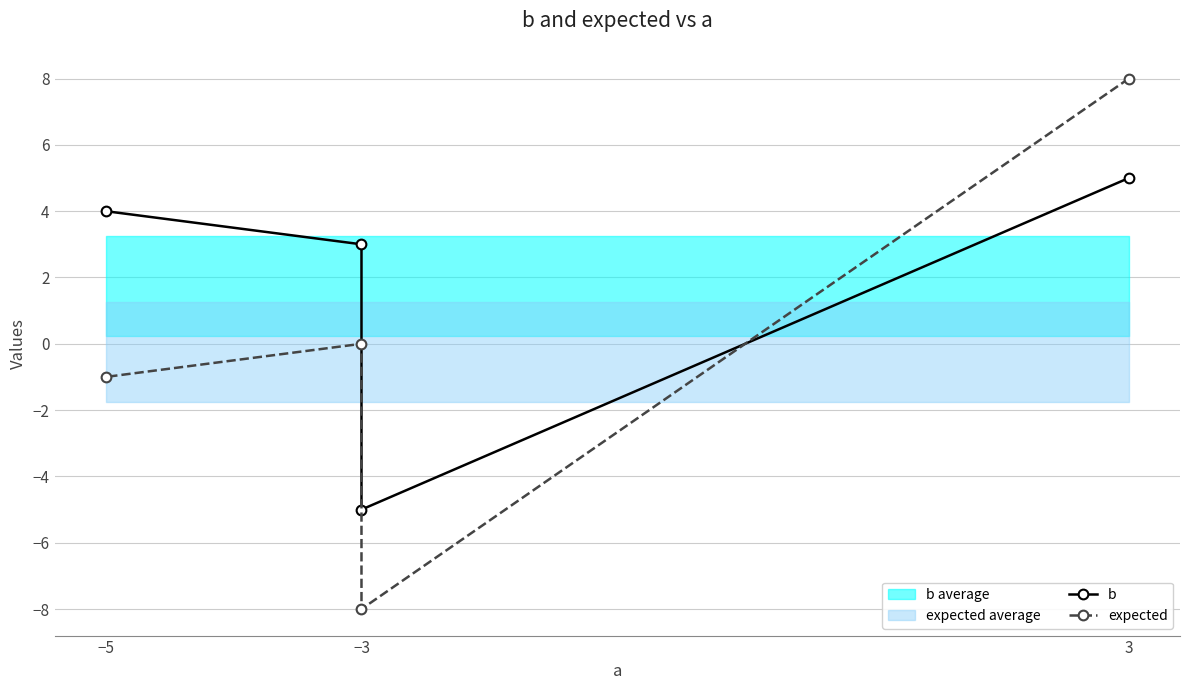

How many b values are between 3 and 5?

3